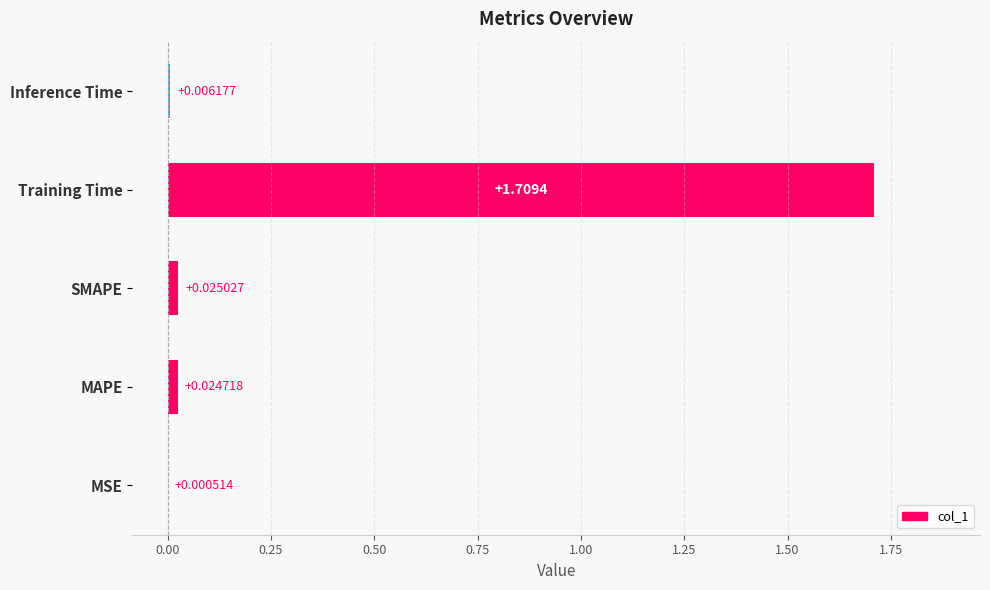

Which label corresponds to the largest value in the chart?

Training Time